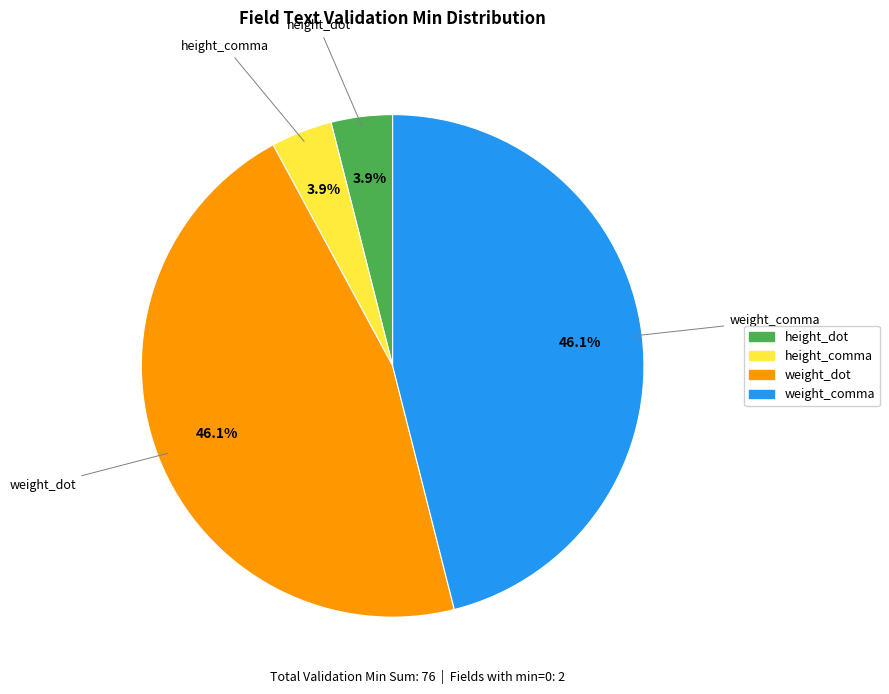

Does any single category account for the majority?

No